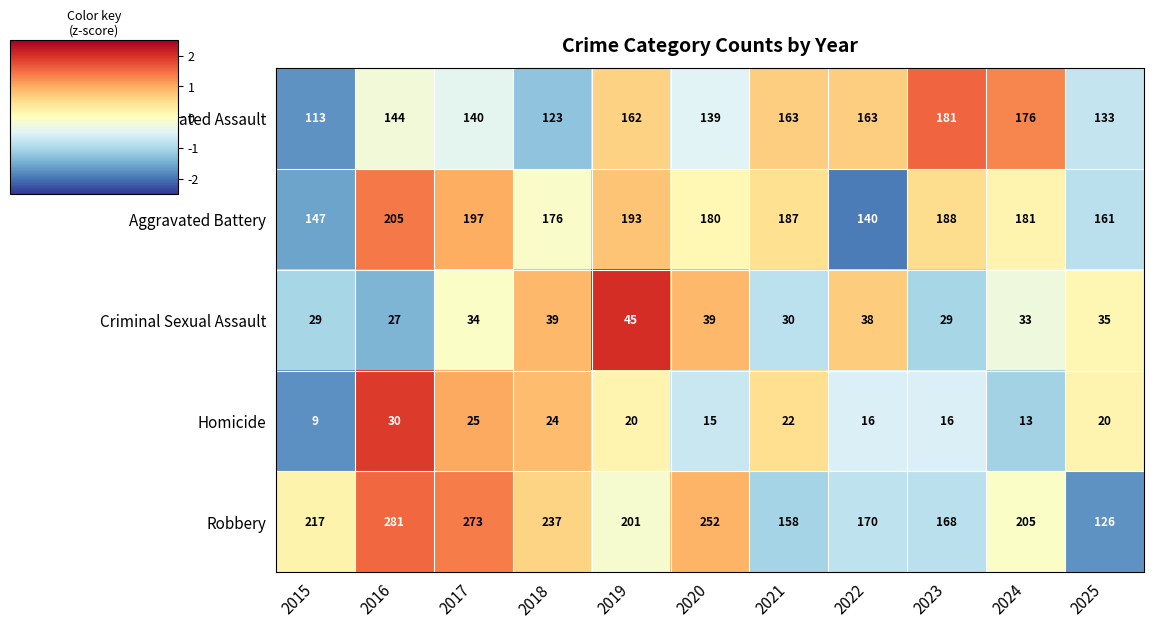

Which series has the largest range (max minus min)?

Robbery